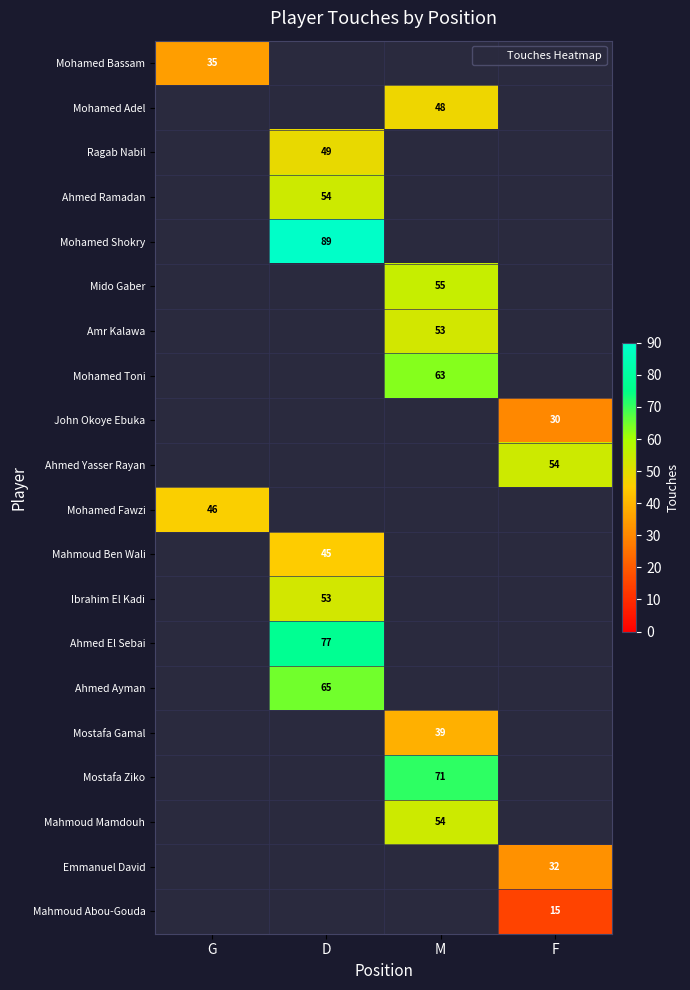

Is it true that Mohamed Adel equals 0 at F?

True